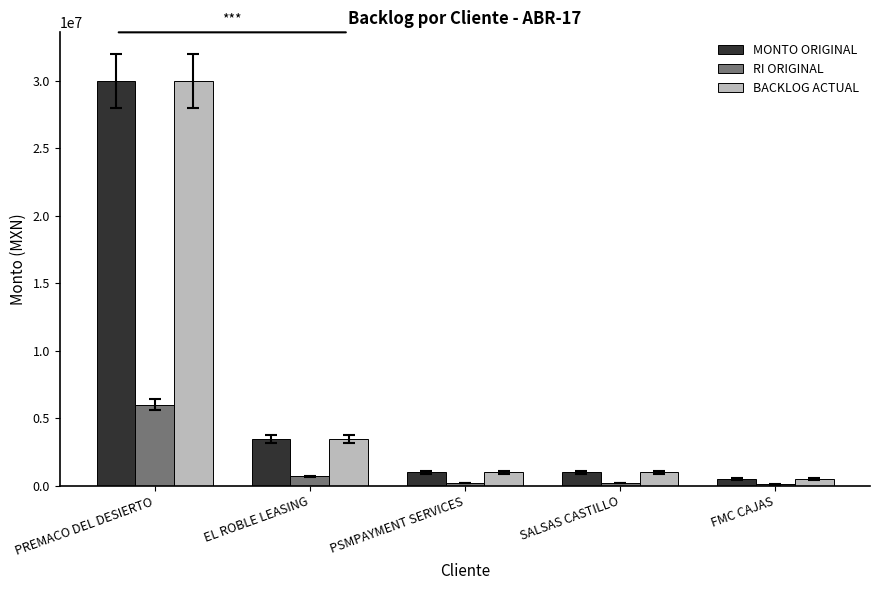

At which category is the sum across all series the highest?

PREMACO DEL DESIERTO